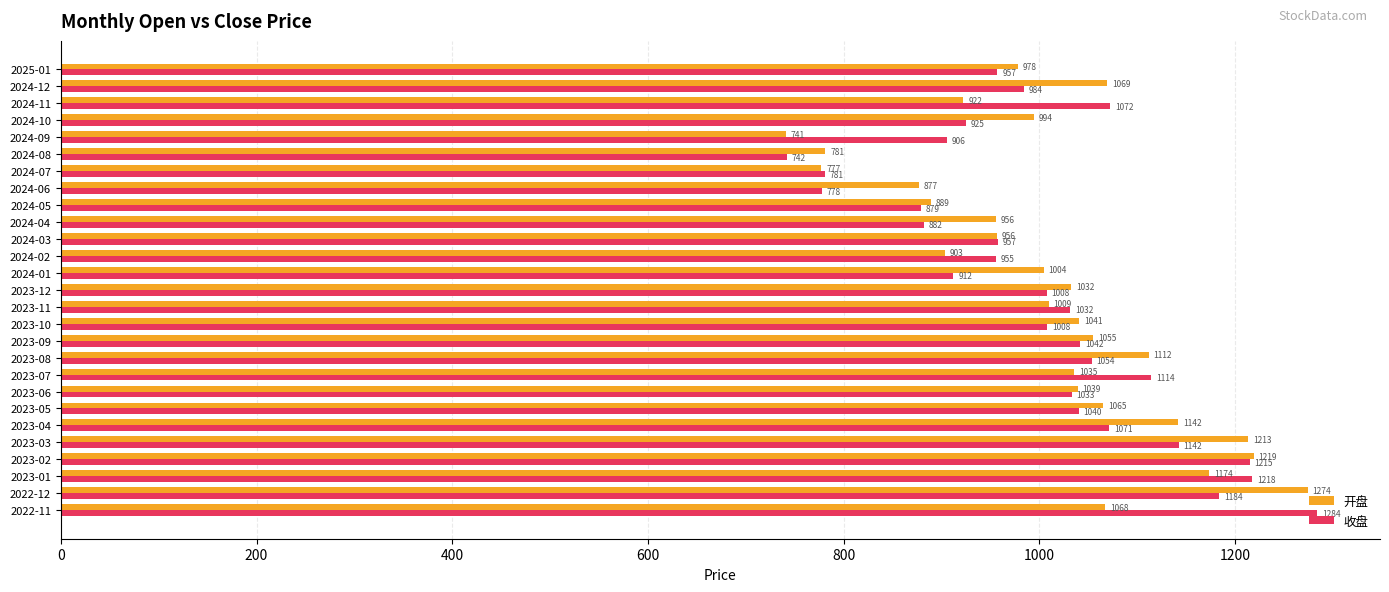

Which label corresponds to the smallest value in the chart?

2024-09